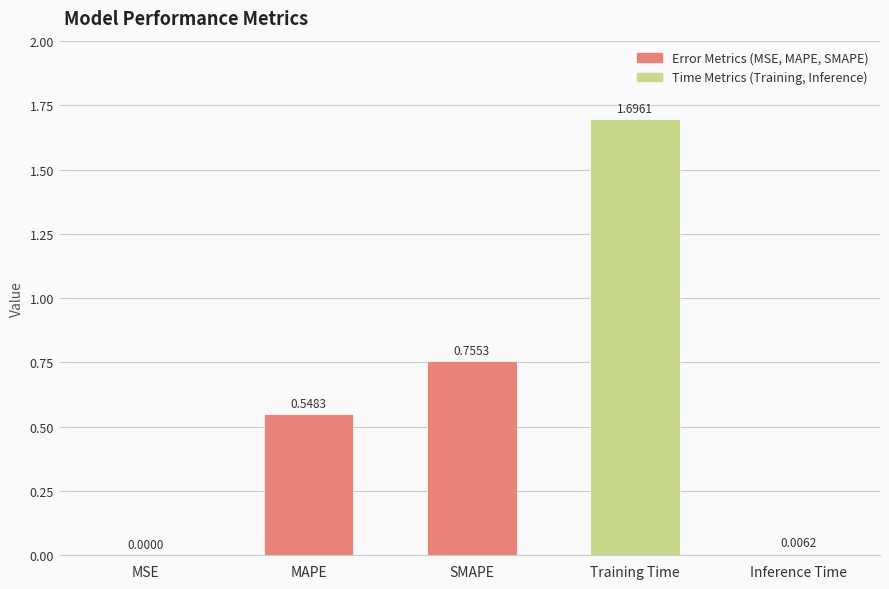

Which has a higher value, Training Time or MSE?

Training Time